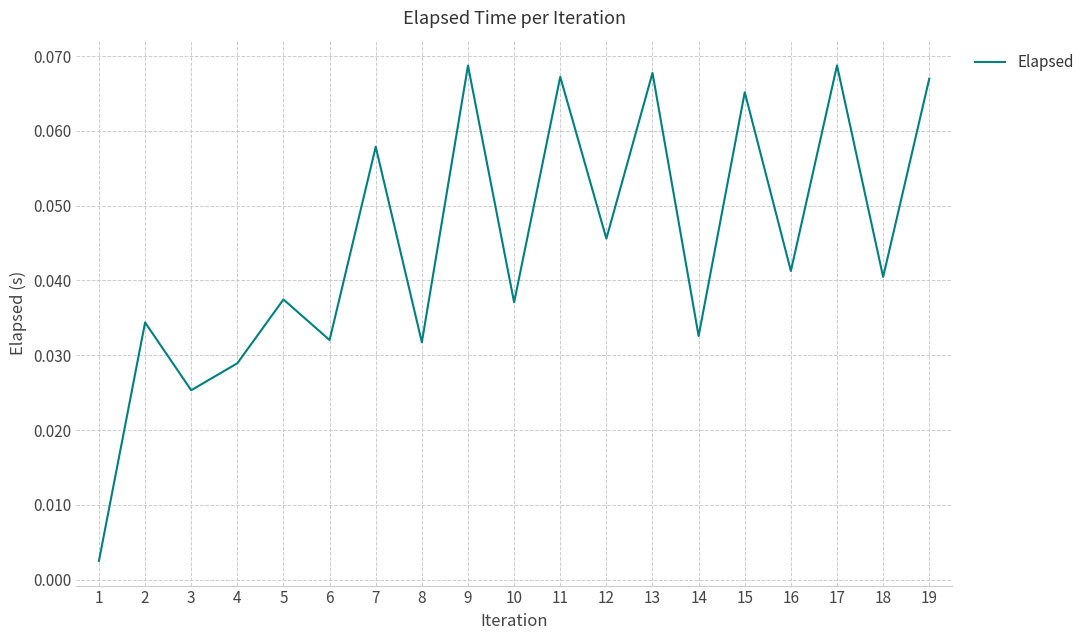

The chart shows a value of 0.0 at 7. True or false?

False